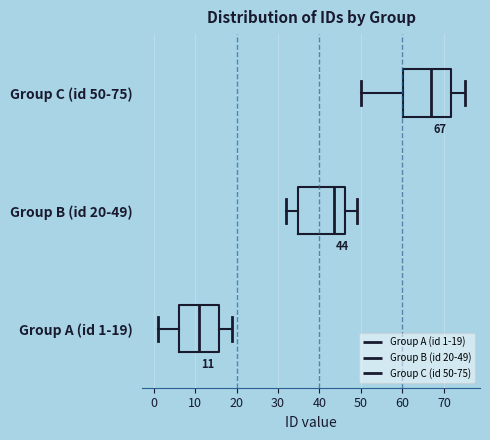

Which box's median line is the furthest to the left?

Group A (id 1-19)